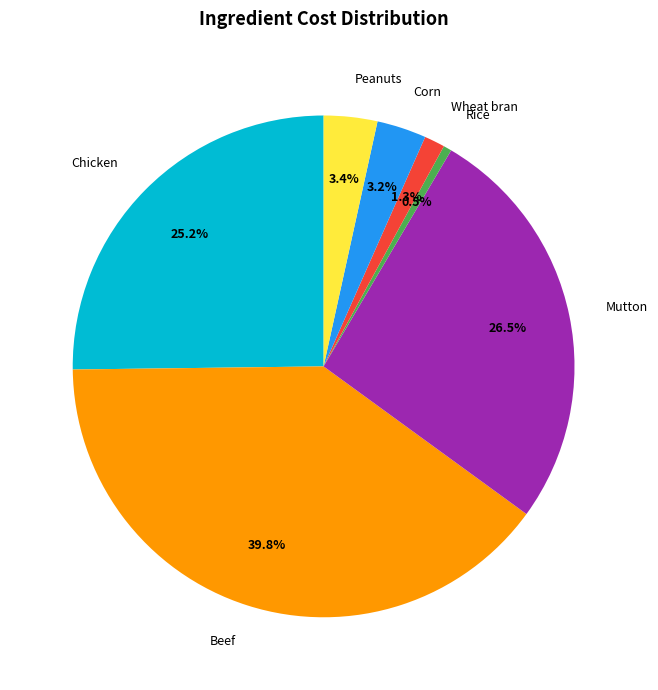

What portion of the pie excludes Mutton?

73.5%